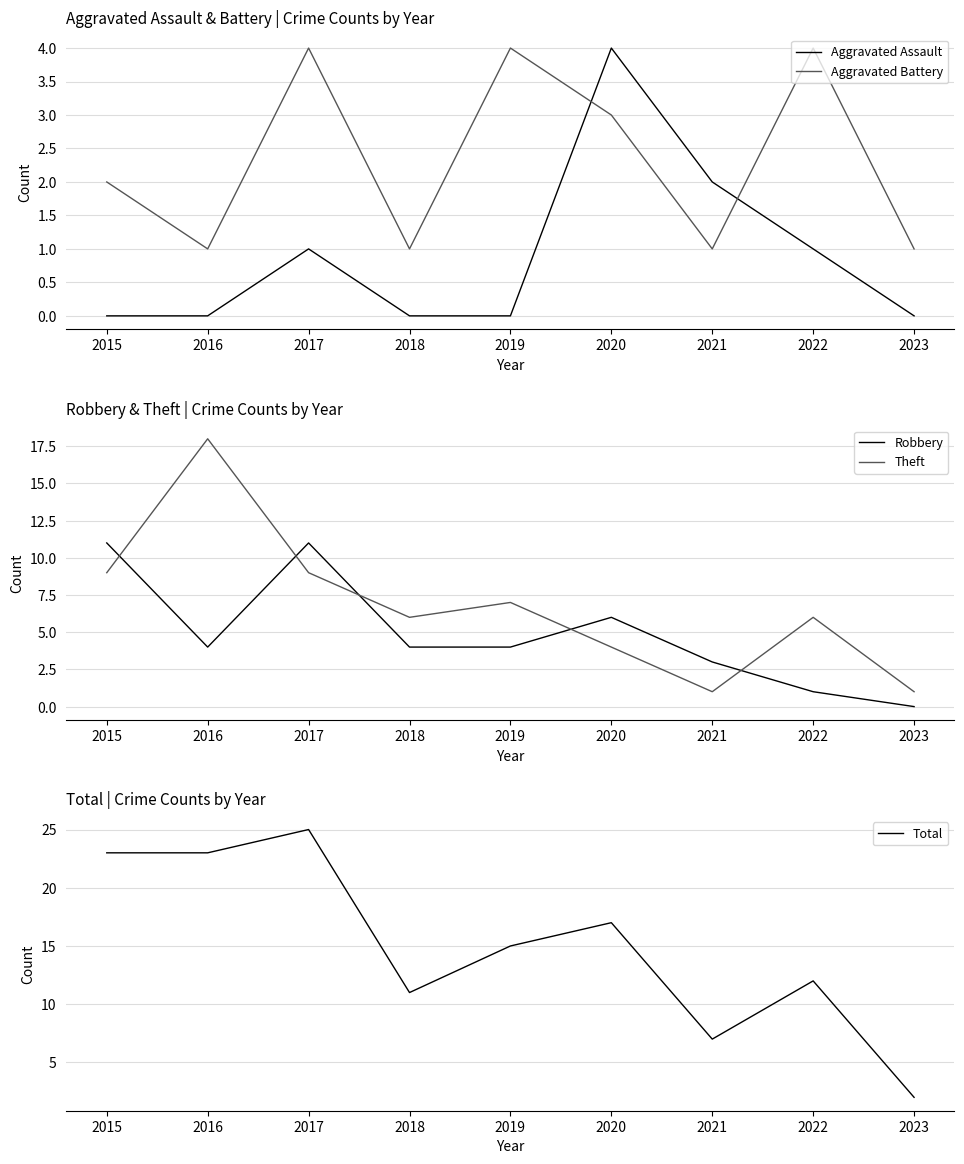

True or false: Robbery has more than 2 interior local peaks.

False